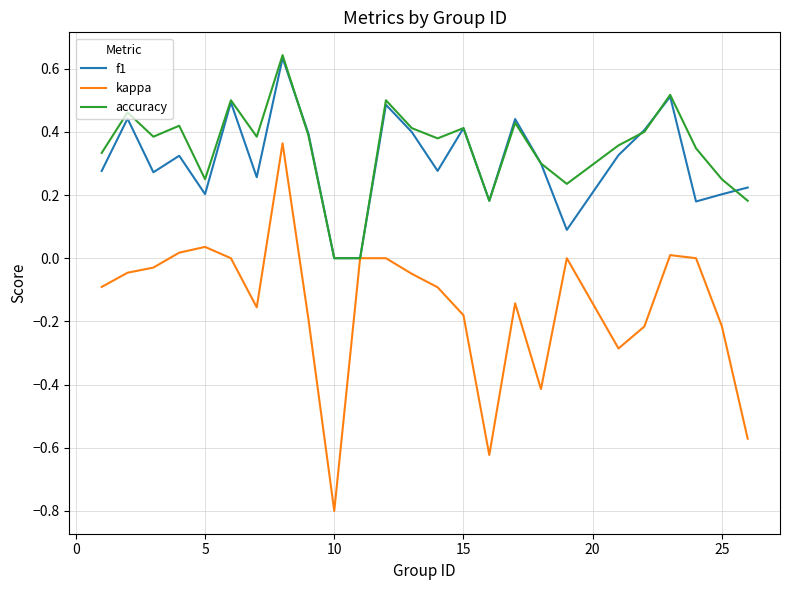

Which series has the largest range (max minus min)?

kappa